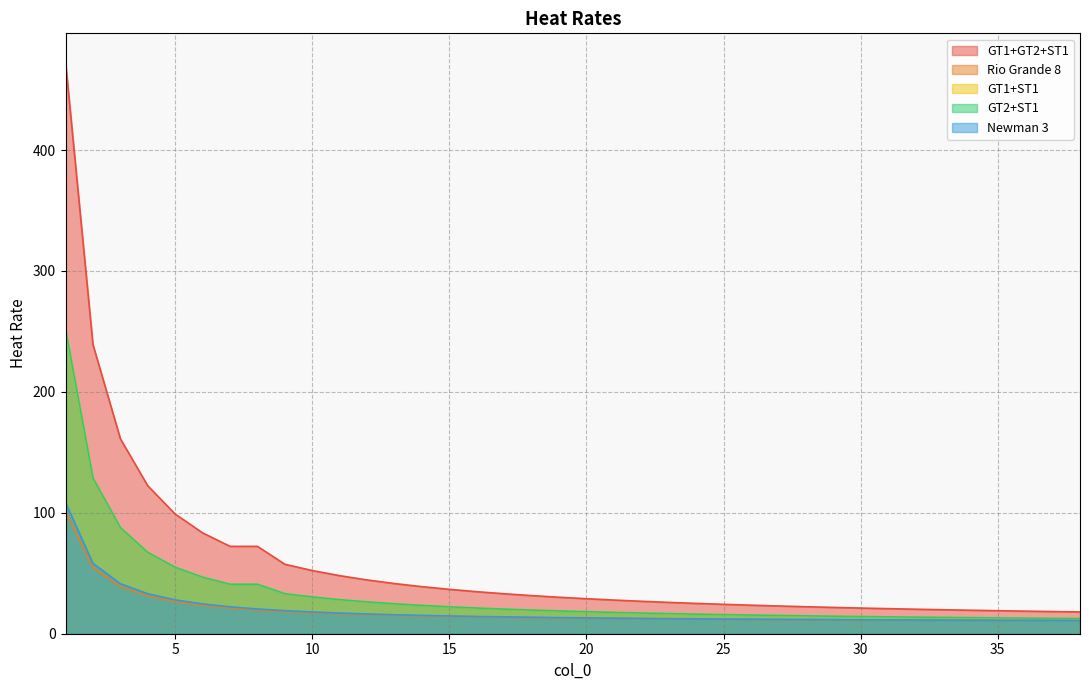

At which label does Rio Grande 8 reach its minimum?

38